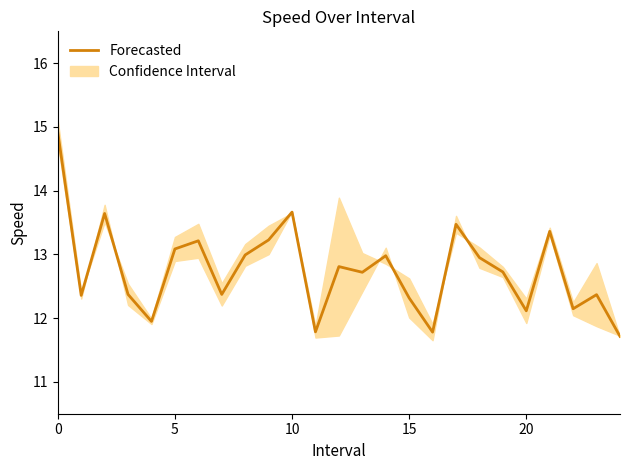

What is the maximum value for Forecasted?

14.9